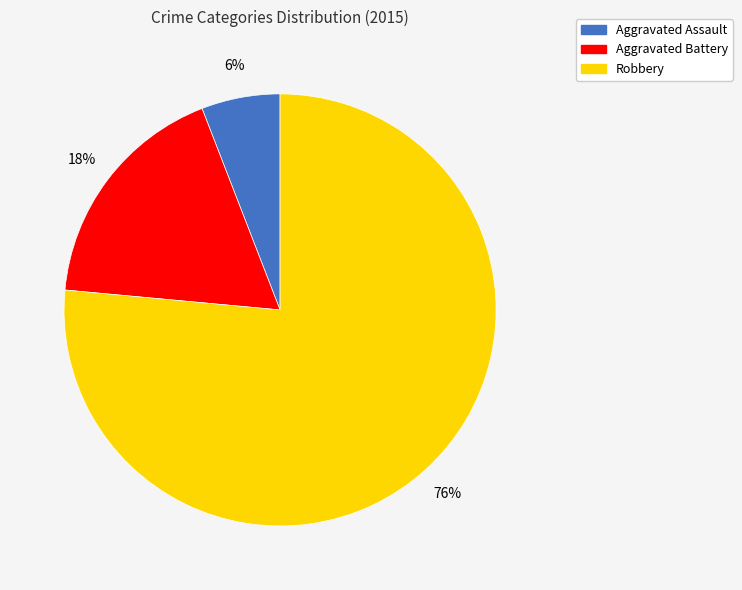

Is it true that Aggravated Assault is 1% of the pie?

False